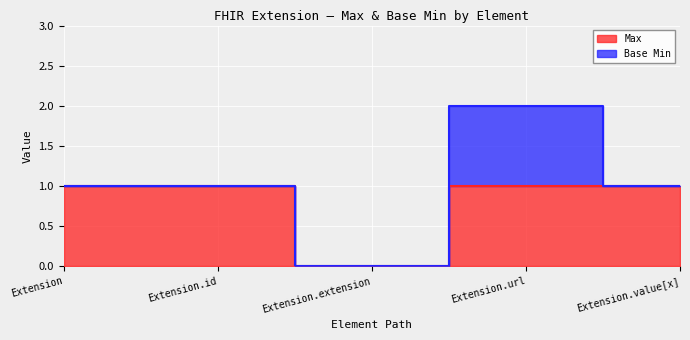

What position from the left is Extension.value[x]?

5